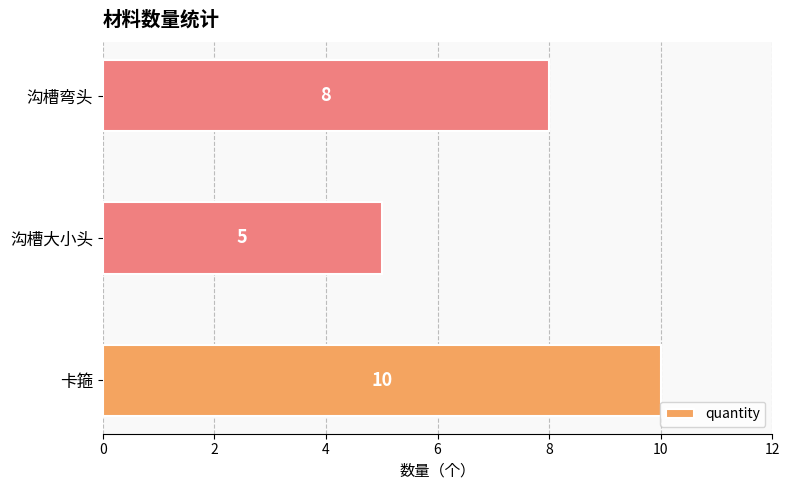

List the labels in order of value, smallest first.

沟槽大小头, 沟槽弯头, 卡箍